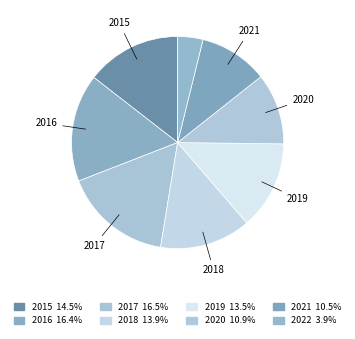

Which category has the smallest portion of the pie?

2022